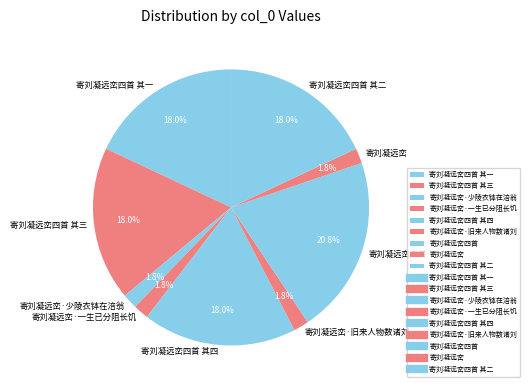

To the nearest percent, what portion does 寄刘凝远峦·旧来人物数诸刘 represent?

2%